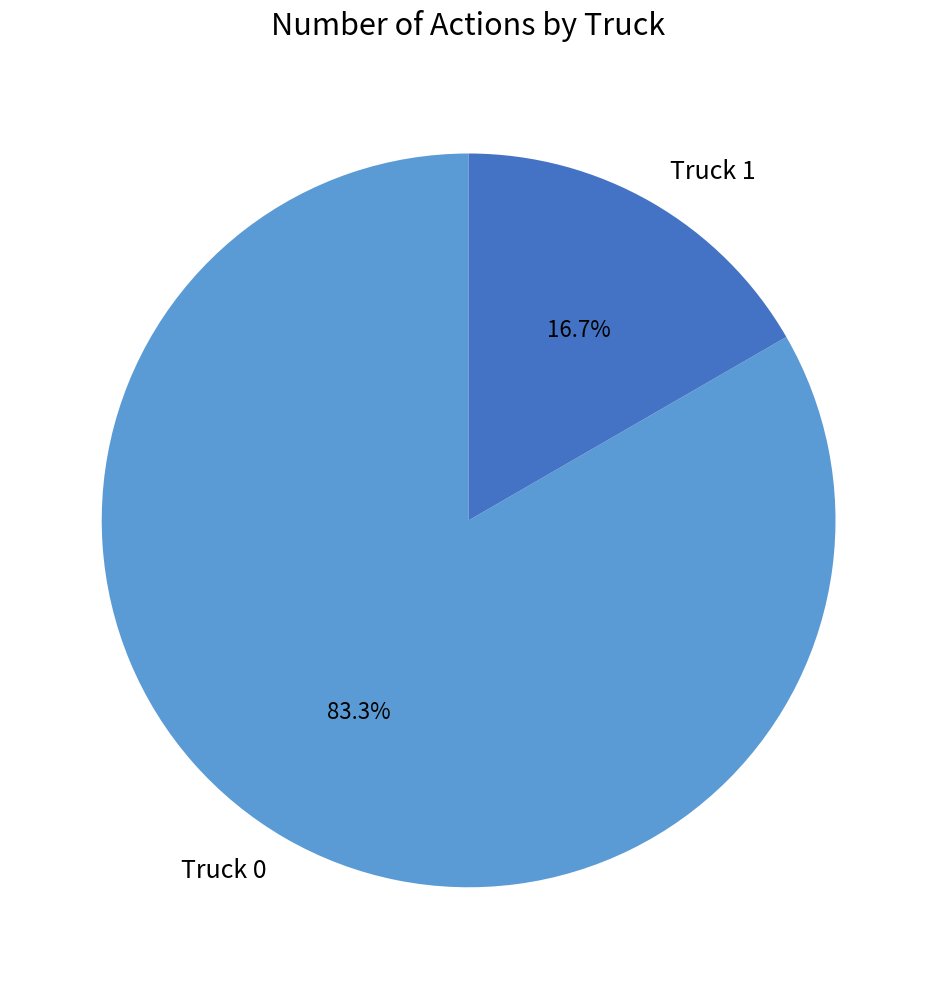

To the nearest percent, what is the difference between the Truck 1 and Truck 0 slice percentages?

67%